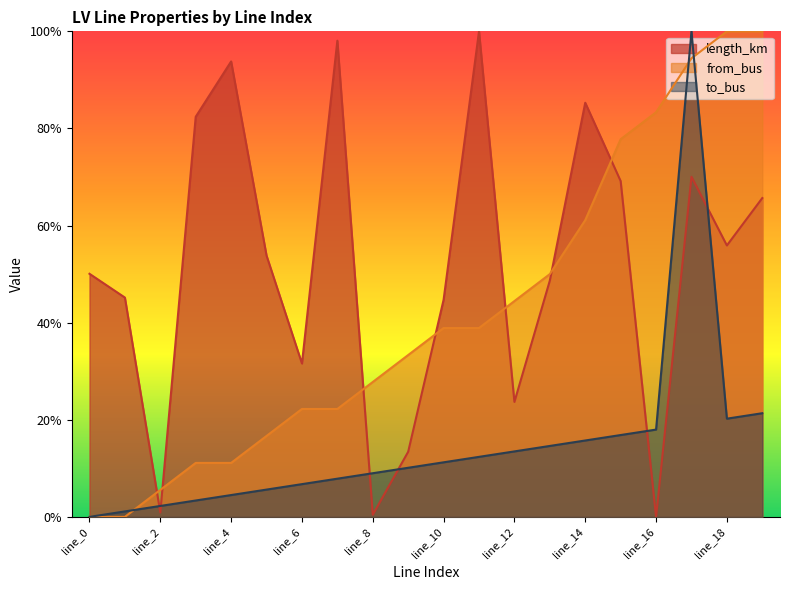

At which category does to_bus reach its first local peak?

line_17